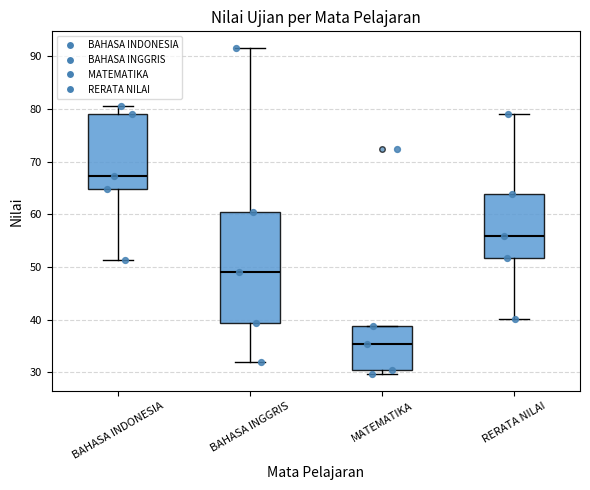

Reading left to right, read every box against the y-axis: the position of its median line, the range the box covers, and the ends of its whiskers. The values are not printed on the chart, so give them approximately, as read against the axis.

BAHASA INDONESIA: median 67, box 65 to 79, whiskers 51 to 81
BAHASA INGGRIS: median 49, box 39 to 61, whiskers 32 to 92
MATEMATIKA: median 35, box 30 to 39, whiskers 30 (just below the box's lower edge) to 39
RERATA NILAI: median 56, box 52 to 64, whiskers 40 to 79